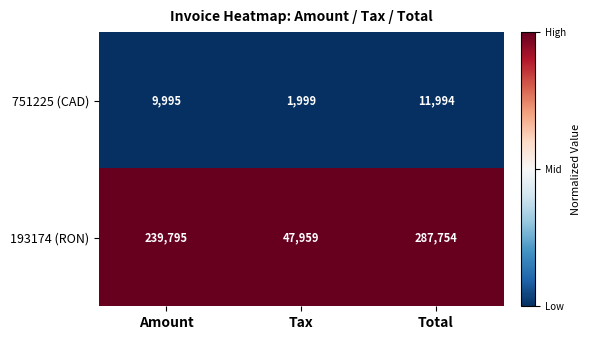

List the series in order of their peak value, lowest first.

751225 (CAD), 193174 (RON)